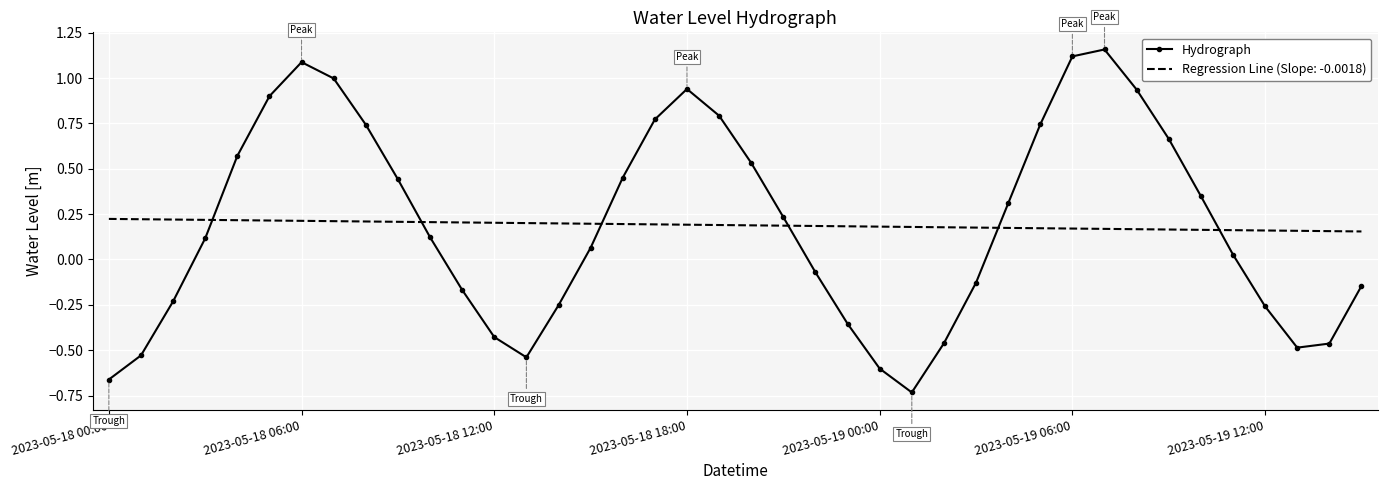

Rank the series by their maximum value, from lowest to highest.

Regression Line (Slope: -0.0018), Hydrograph